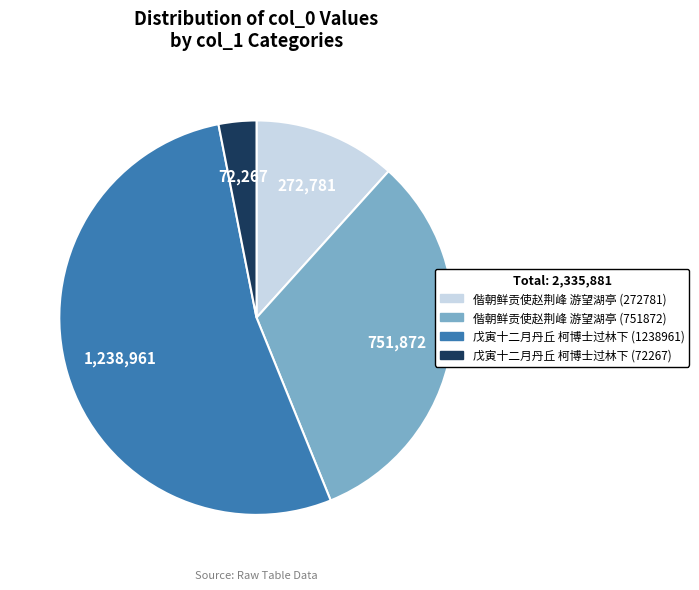

Rank the categories by value from highest to lowest.

戊寅十二月丹丘 柯博士过林下 (1238961), 偕朝鲜贡使赵荆峰 游望湖亭 (751872), 偕朝鲜贡使赵荆峰 游望湖亭 (272781), 戊寅十二月丹丘 柯博士过林下 (72267)